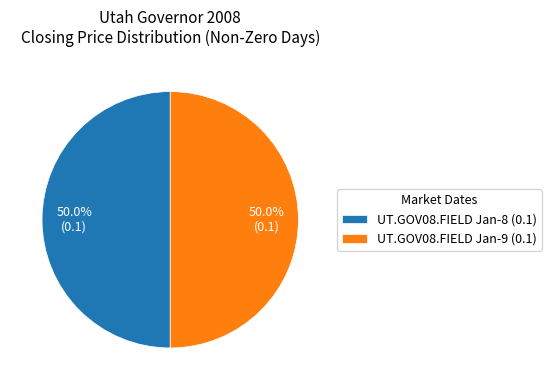

What percentage is NOT represented by UT.GOV08.FIELD Jan-8 (0.1)?

50.0%